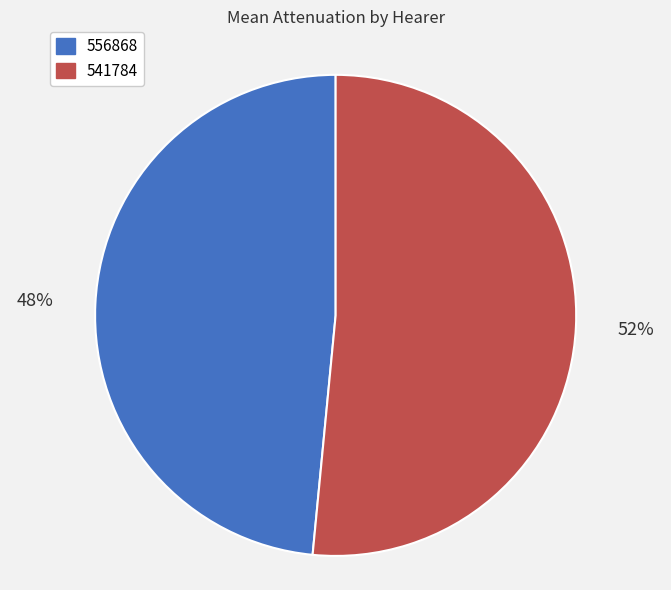

Between 541784 and 556868, which is larger?

541784